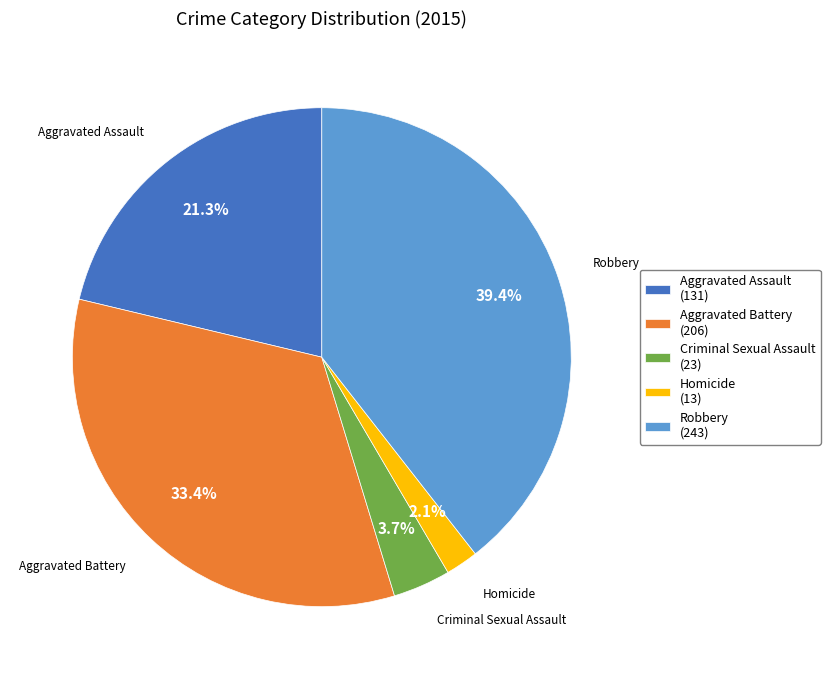

Which has a higher value, Robbery or Criminal Sexual Assault?

Robbery